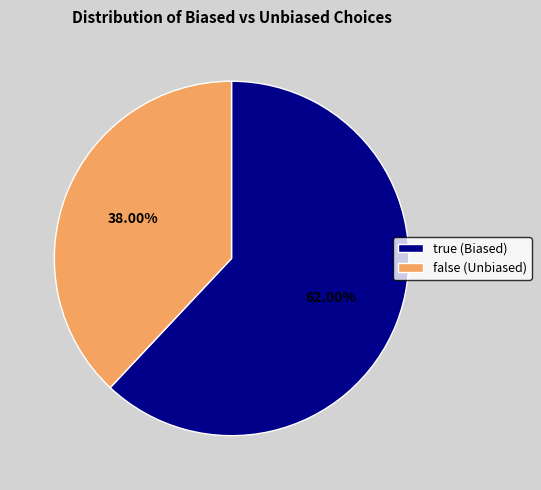

How many segments does this pie chart have?

2